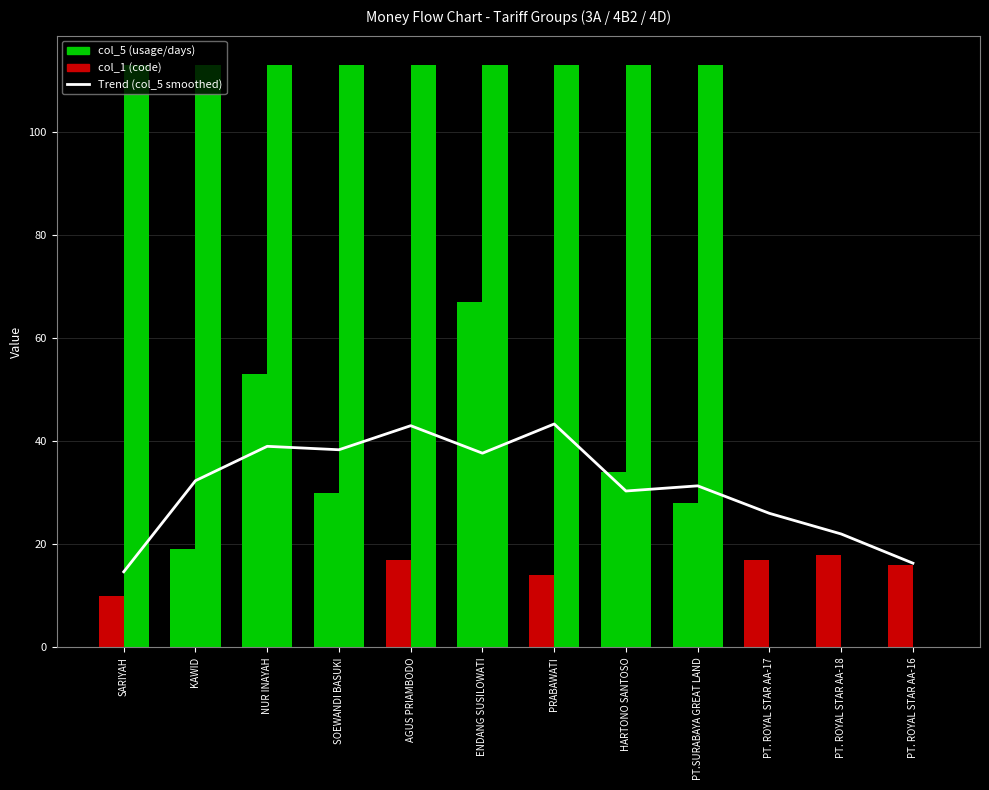

Which category has the lowest value across all series?

PT. ROYAL STAR AA-17